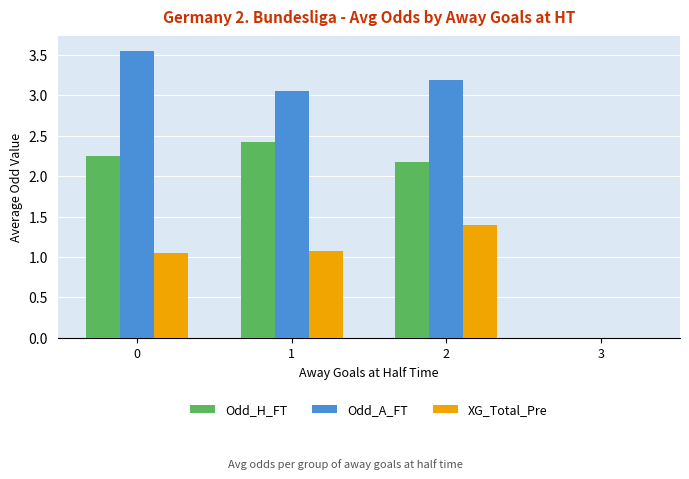

What is the sum of the Odd_A_FT values at 2 and 1?

6.2